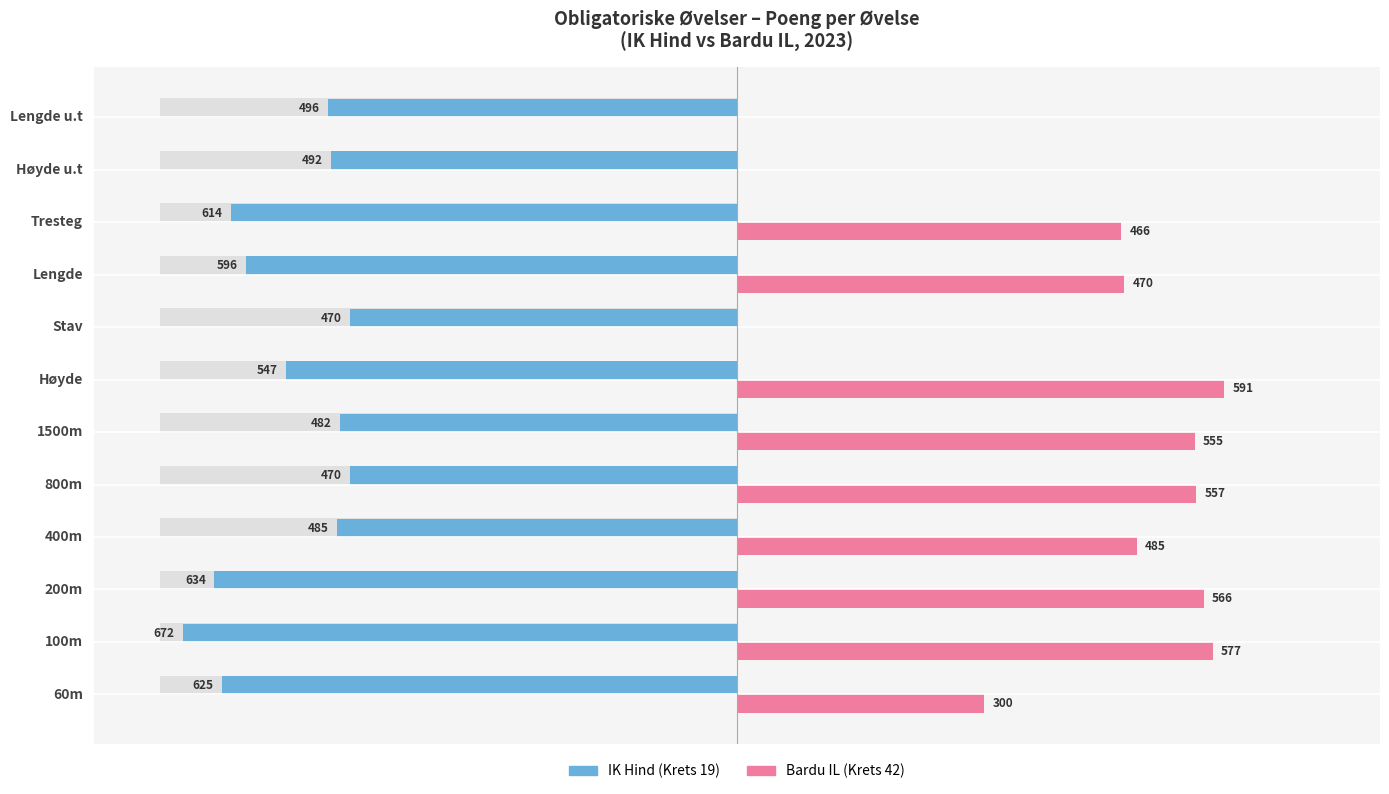

Between 8 and 10, which is larger?

10